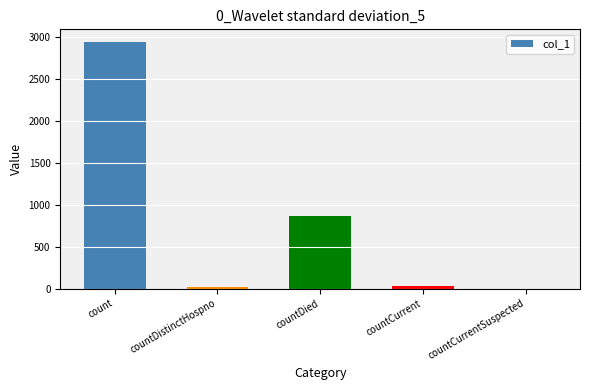

Does the chart contain stacked bars?

No